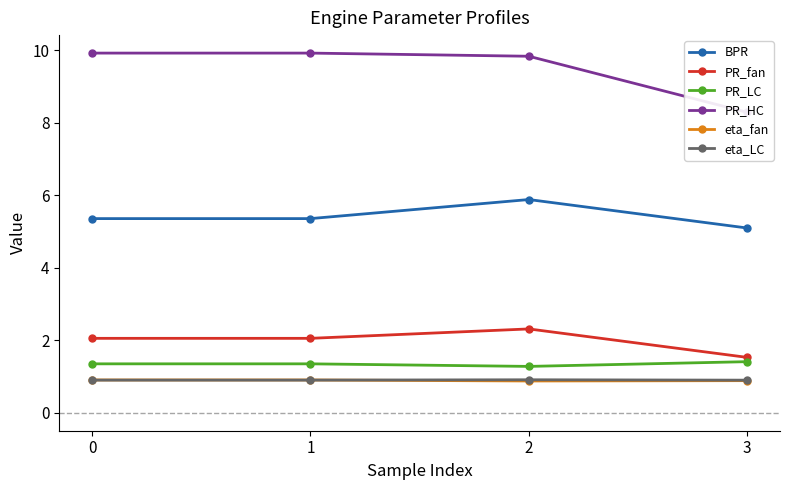

What is the highest value of the PR_fan series?

2.3